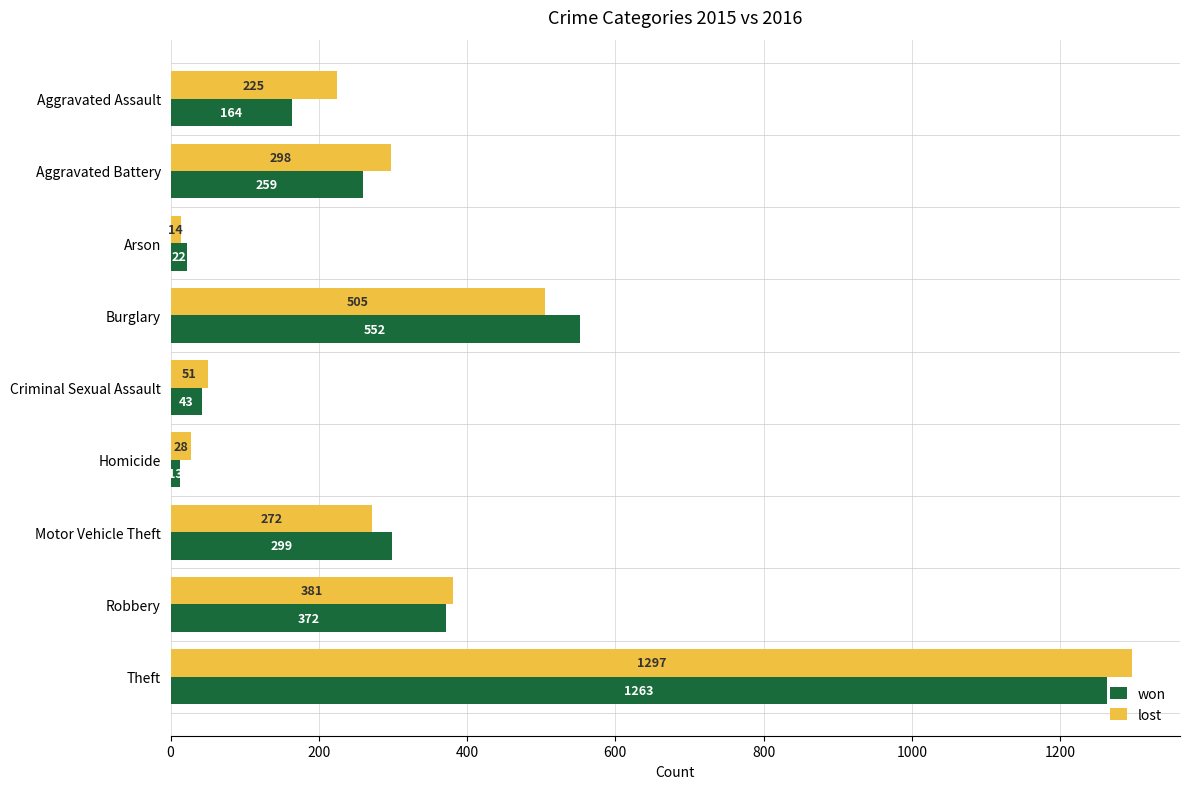

At which category is the sum across all series the highest?

Theft